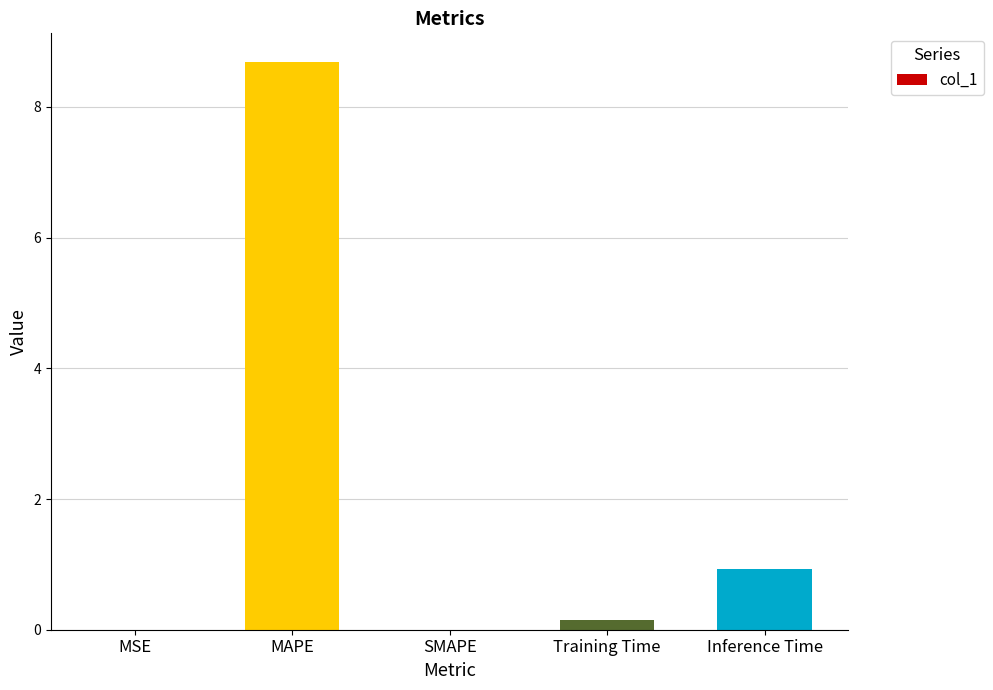

At which label is the value closest to 4?

Inference Time